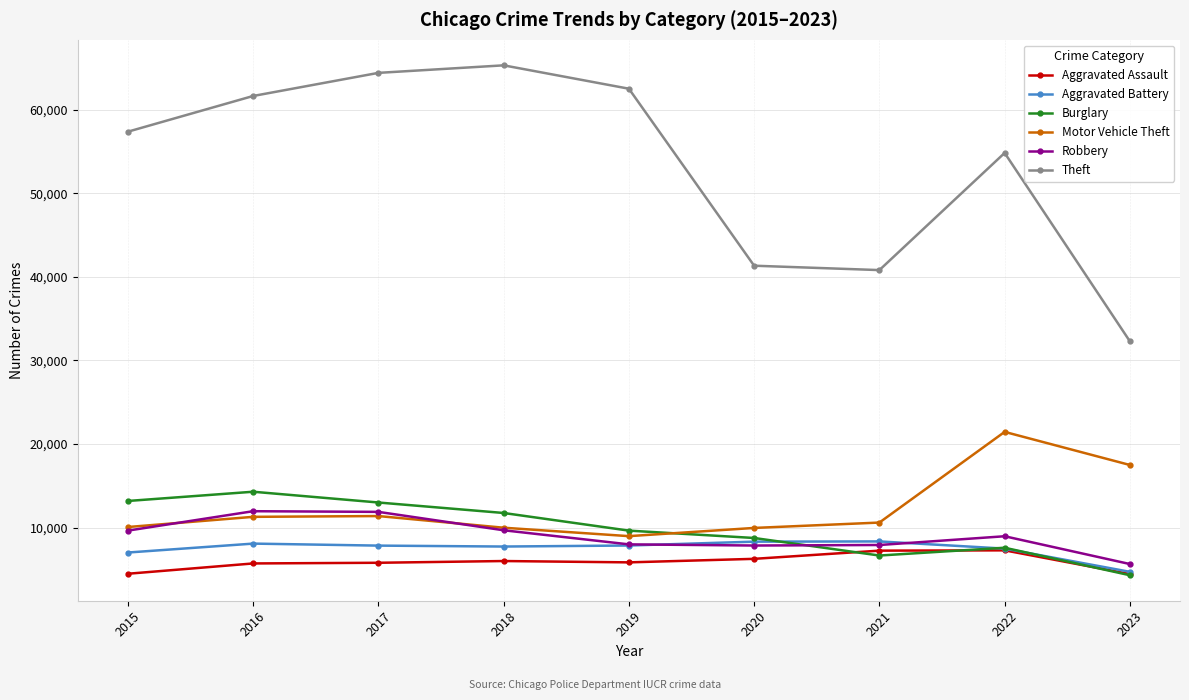

True or false: Motor Vehicle Theft and Theft intersect in this chart.

False